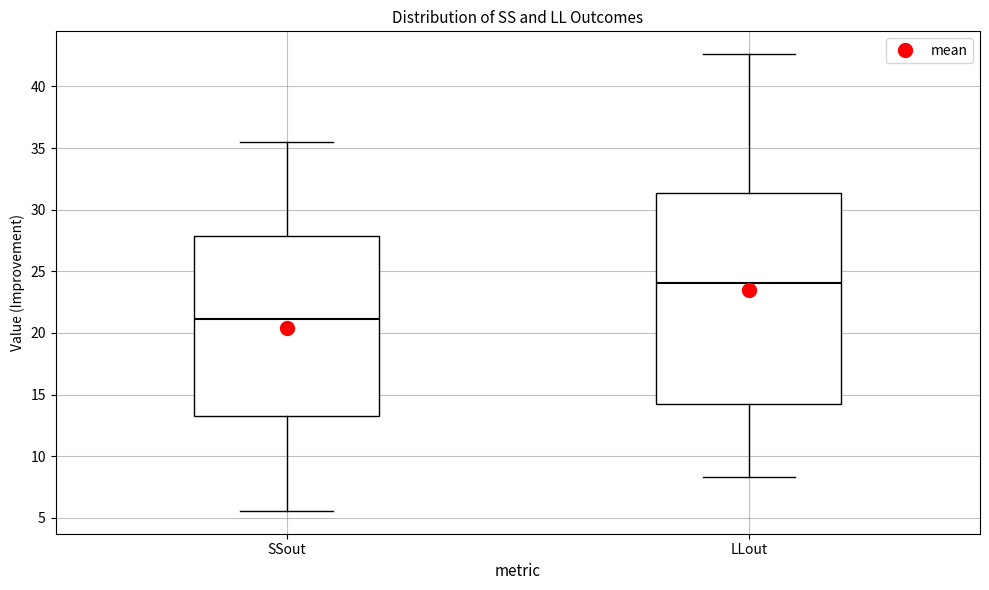

Reading left to right, read every box against the y-axis: the position of its median line, the range the box covers, and the ends of its whiskers. The values are not printed on the chart, so give them approximately, as read against the axis.

SSout: median 21.0, box 13.0 to 28.0, whiskers 5.5 to 35.5
LLout: median 24.0, box 14.0 to 31.5, whiskers 8.5 to 42.5